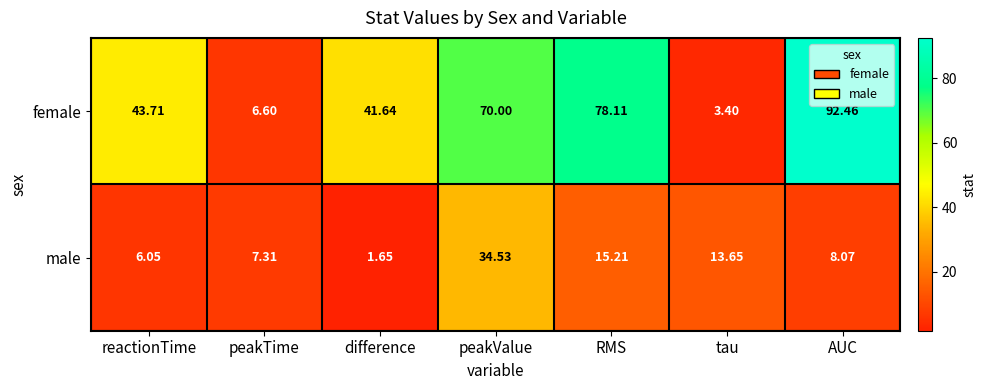

Is the value of female at tau greater than the value of male at peakTime?

No